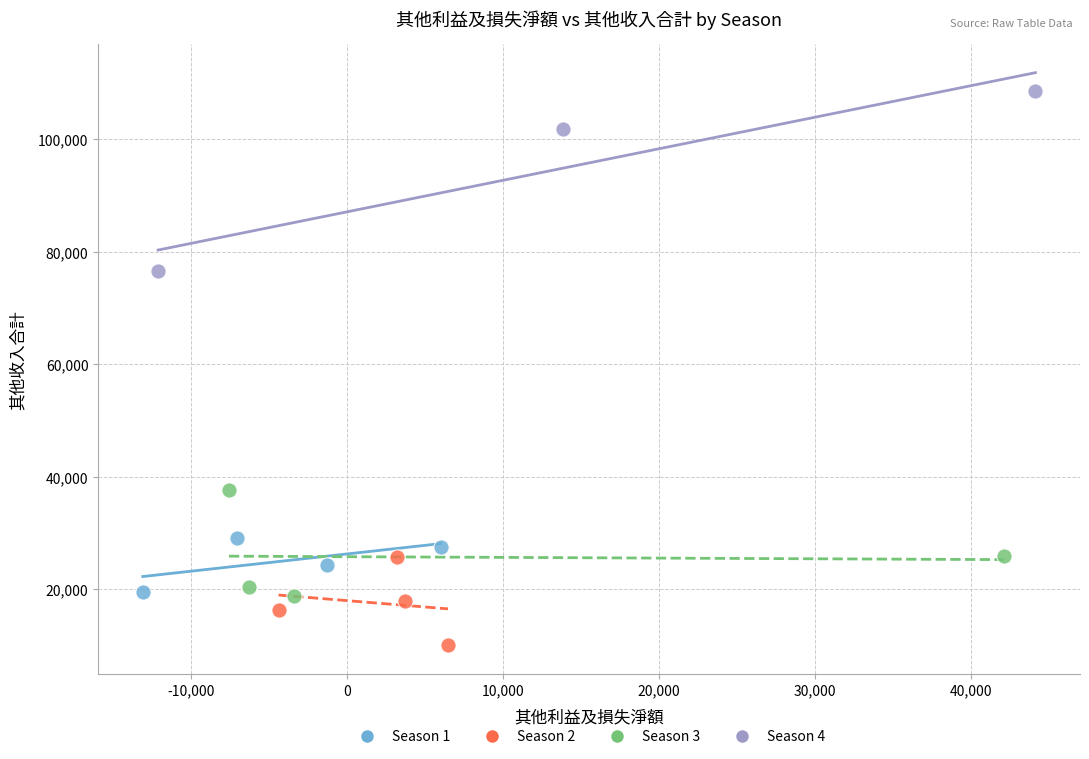

What are all the series names shown in the legend?

Season 1, Season 2, Season 3, Season 4